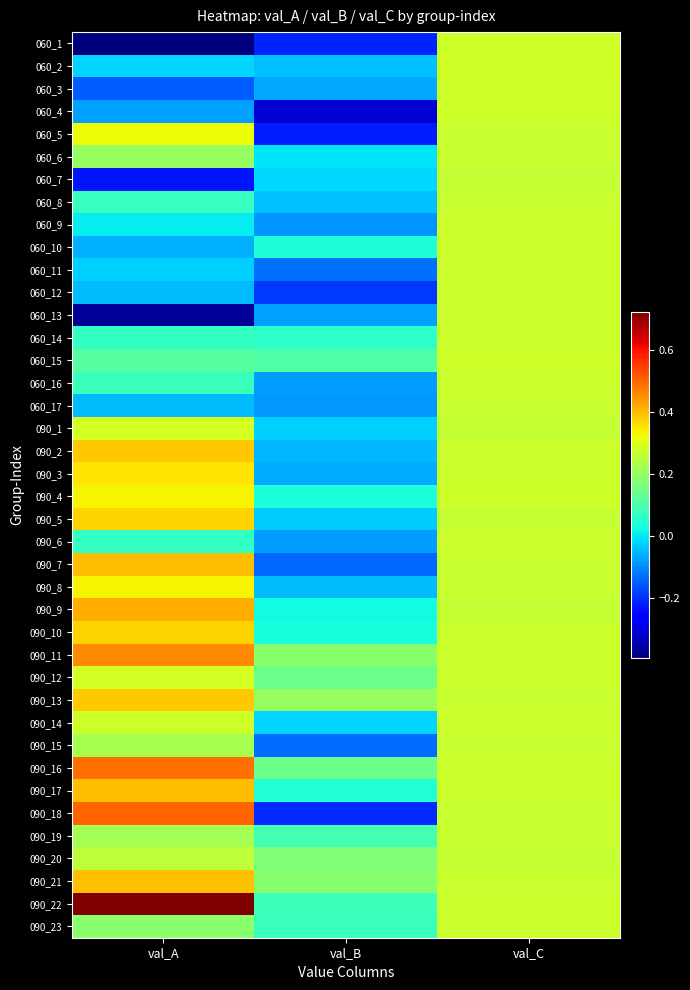

Rank the series by their maximum value, from lowest to highest.

090_20, 060_7, 060_17, 060_6, 090_15, 090_19, 060_8, 060_14, 060_10, 060_12, 060_11, 090_23, 060_16, 090_6, 060_9, 060_13, 090_14, 060_4, 060_3, 060_1, 060_15, 060_2, 090_12, 090_1, 060_5, 090_4, 090_8, 090_3, 090_5, 090_10, 090_2, 090_13, 090_21, 090_7, 090_17, 090_9, 090_11, 090_16, 090_18, 090_22